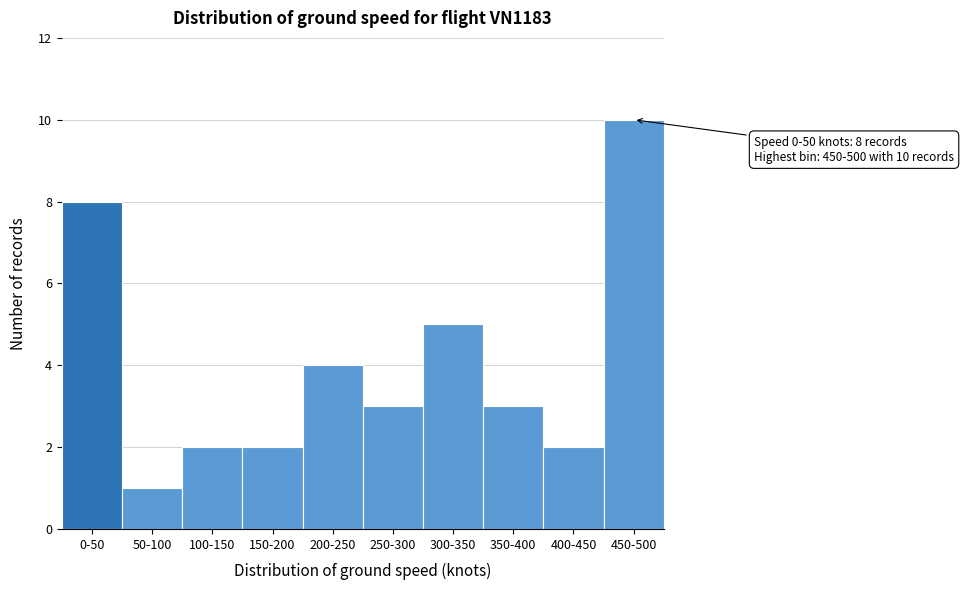

Reading right to left, list all the values displayed in this chart.

450-500=10	400-450=2	350-400=3	300-350=5	250-300=3	200-250=4	150-200=2	100-150=2	50-100=1	0-50=8